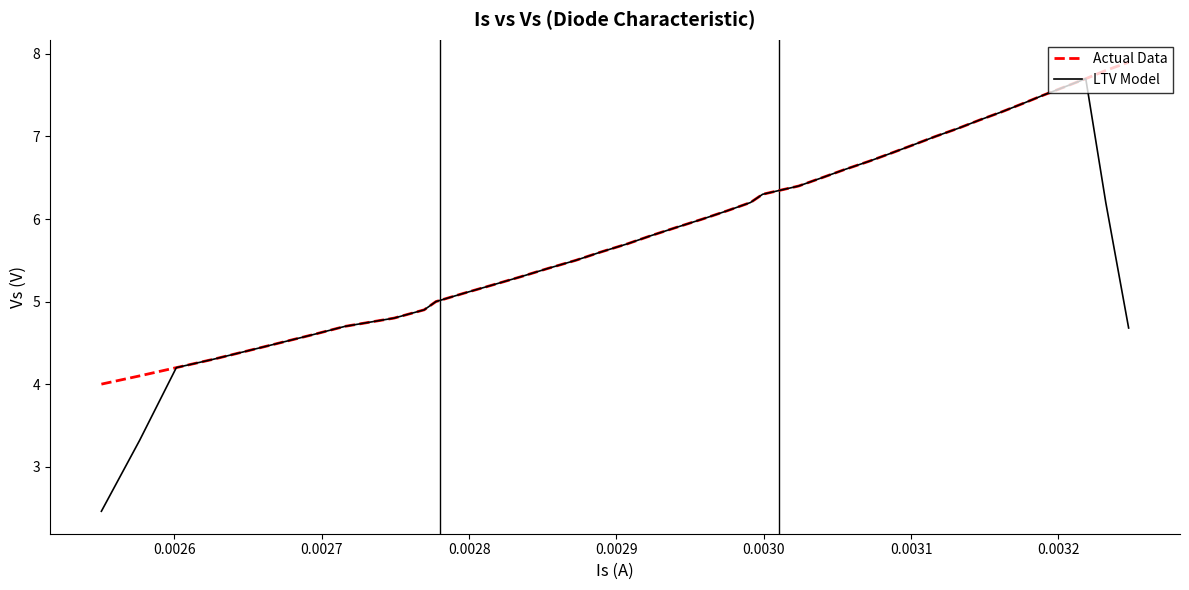

Which series has the largest range (max minus min)?

LTV Model